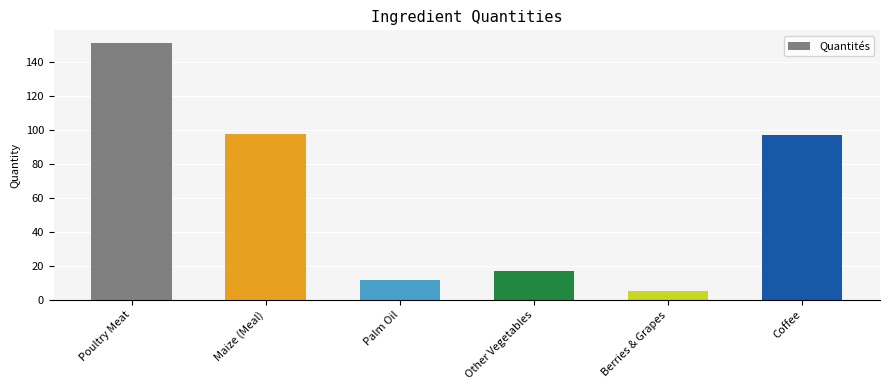

Is it true that the value at Other Vegetables is 16.9?

True